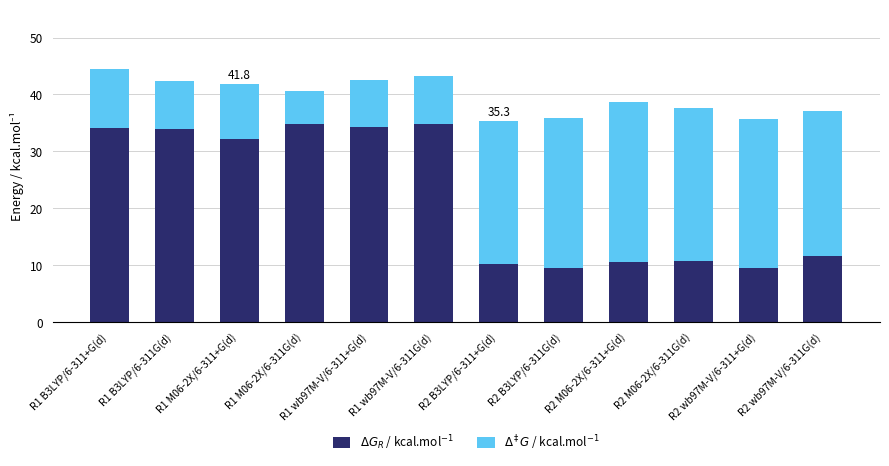

What is the total value across all series at R1 B3LYP/6-311+G(d)?

44.5